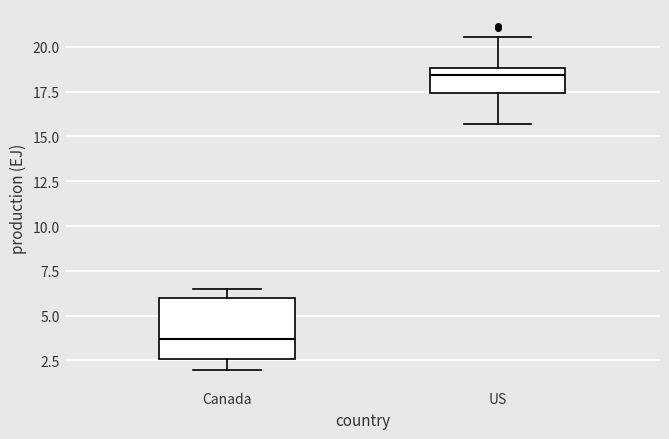

Comparing the boxes themselves (not the whiskers), which one is the tallest?

Canada